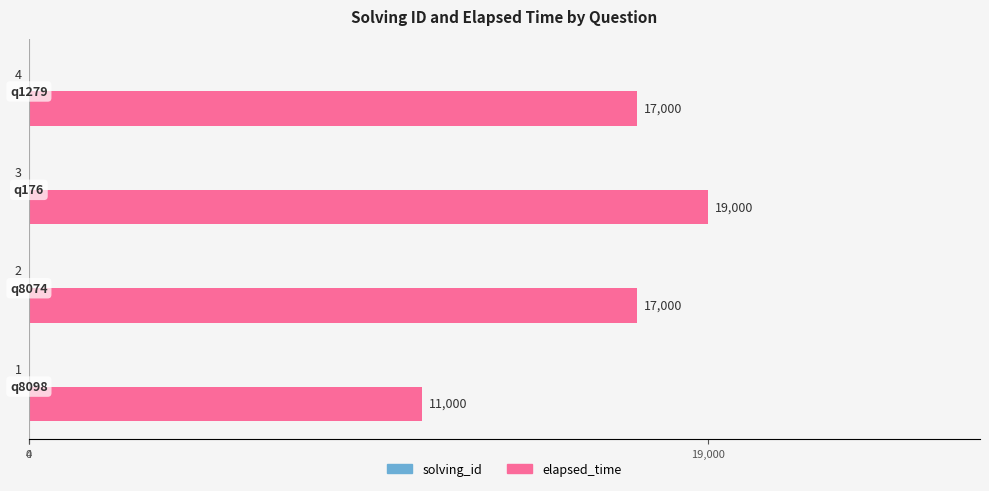

How many categories are shown in the chart?

4